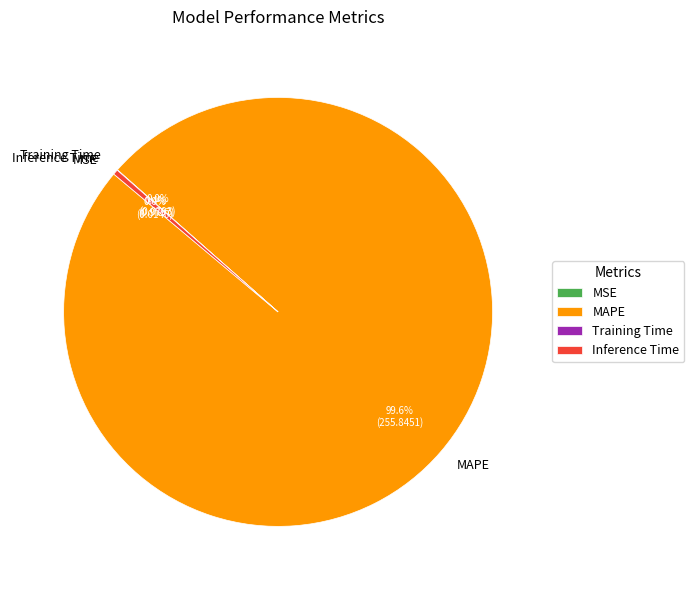

Which category accounts for the majority?

MAPE